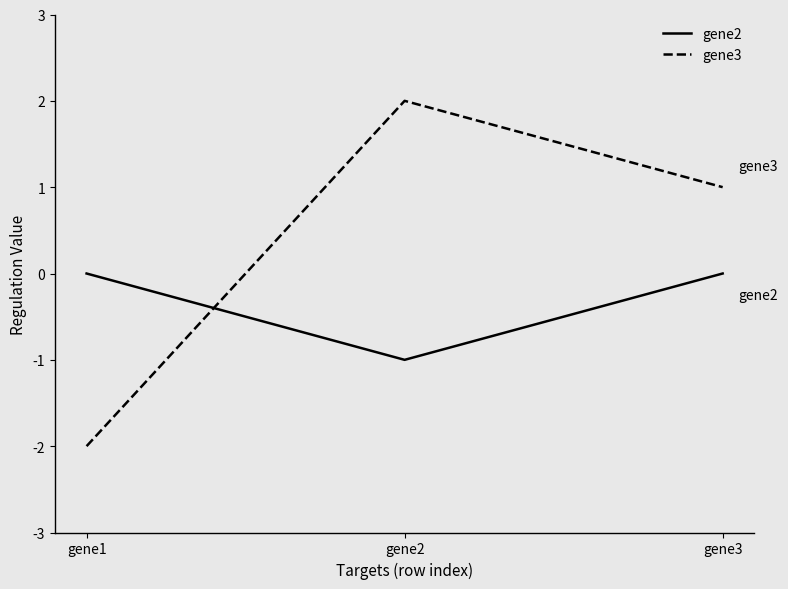

Reading right to left, transcribe all the data shown in this chart.

gene2: 0	-1	0
gene3: 1	2	-2